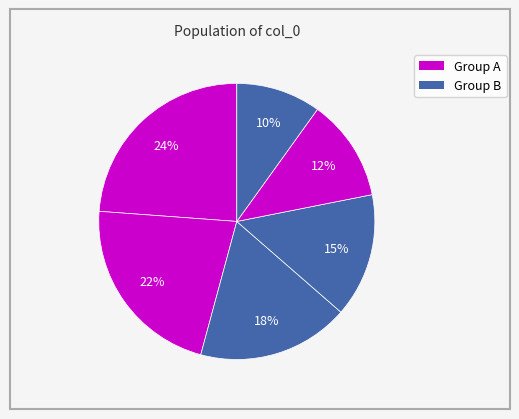

How many slices are in this pie chart?

6